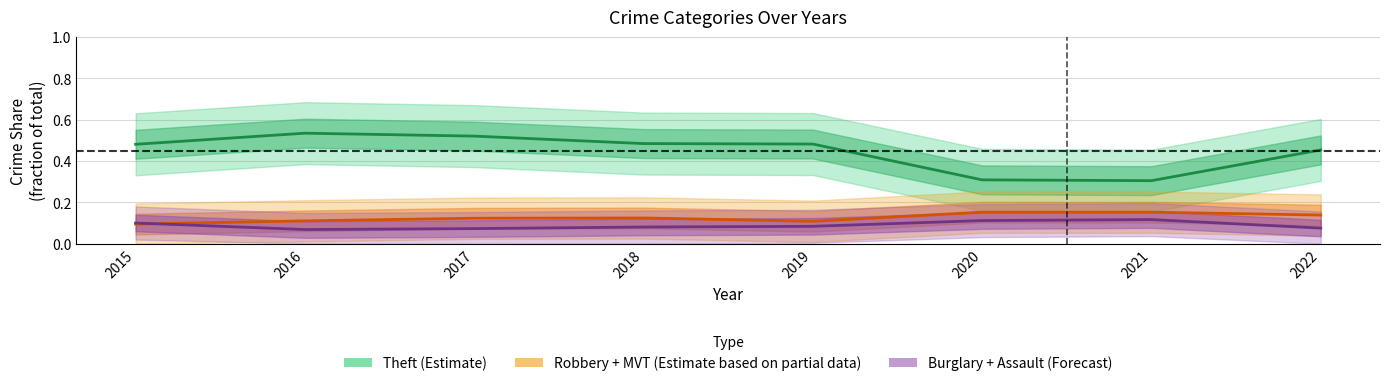

Which label corresponds to the largest value in the chart?

2016